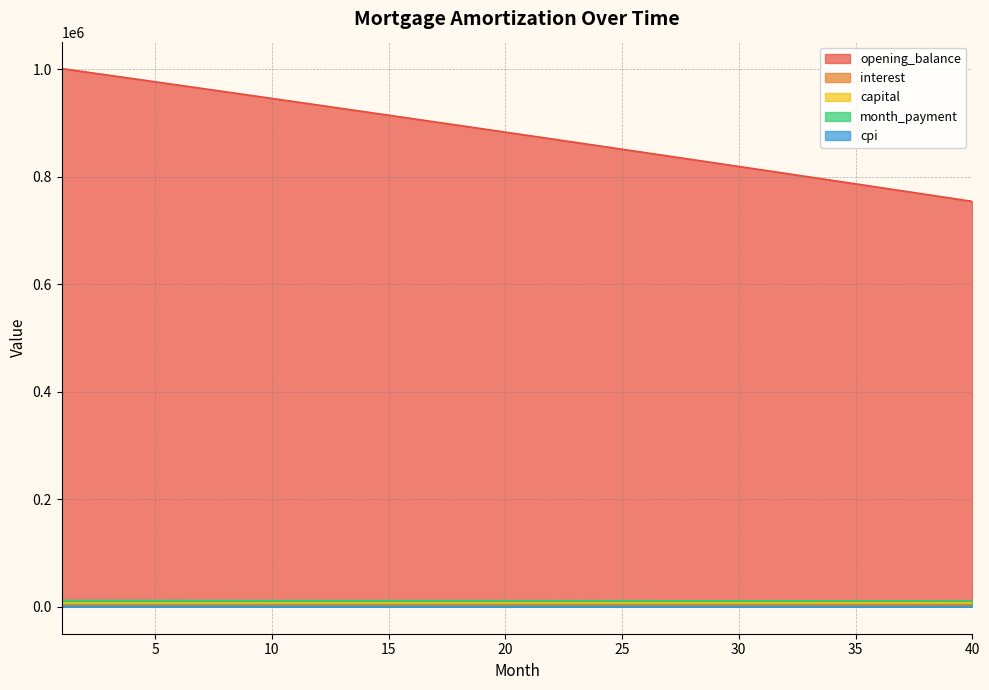

At 34, list the series in order from largest to smallest.

opening_balance, month_payment, capital, interest, cpi